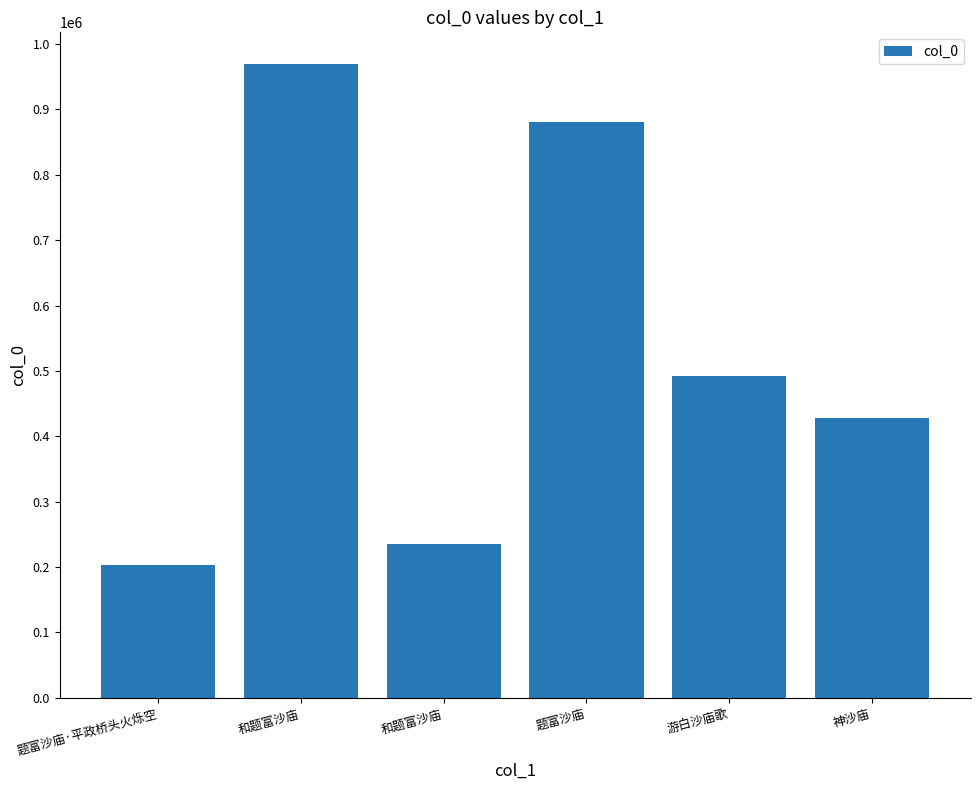

How many bars are there in total?

6